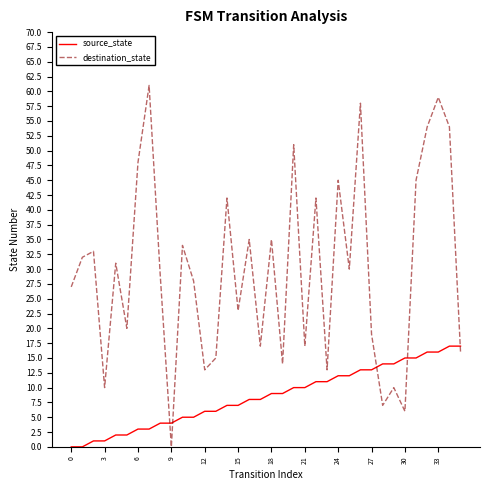

Which series has the widest spread of values?

destination_state